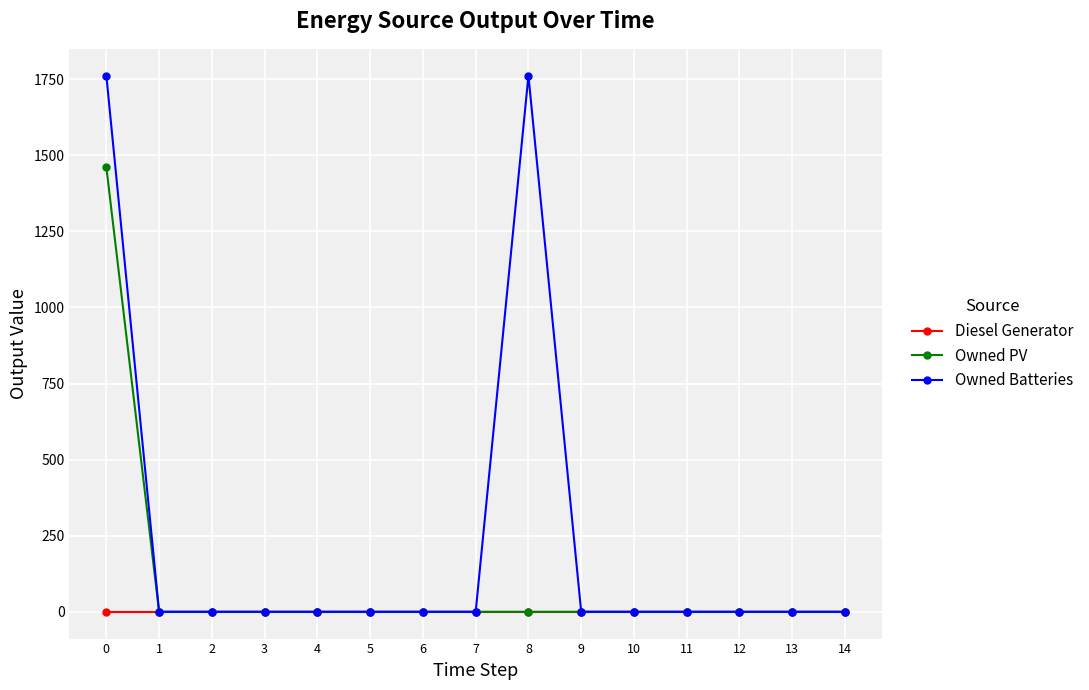

The Owned Batteries series shows 0.0 at 14. True or false?

True